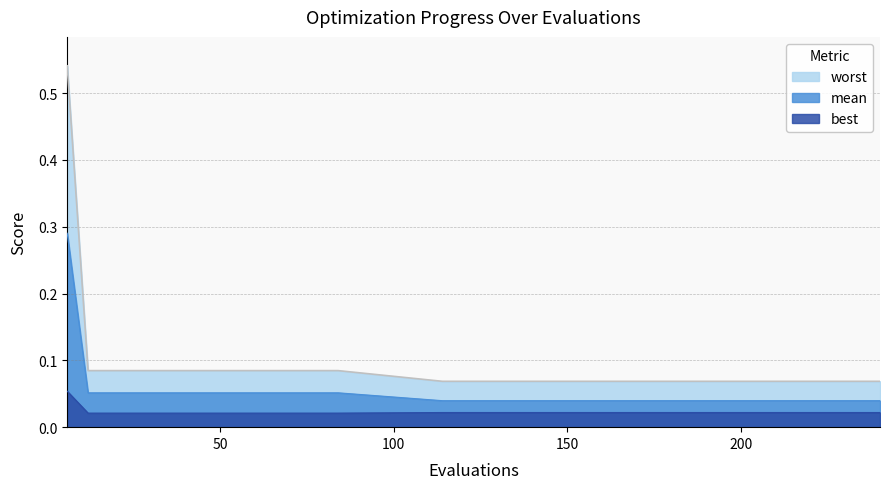

What is the sum of all best values?

0.4